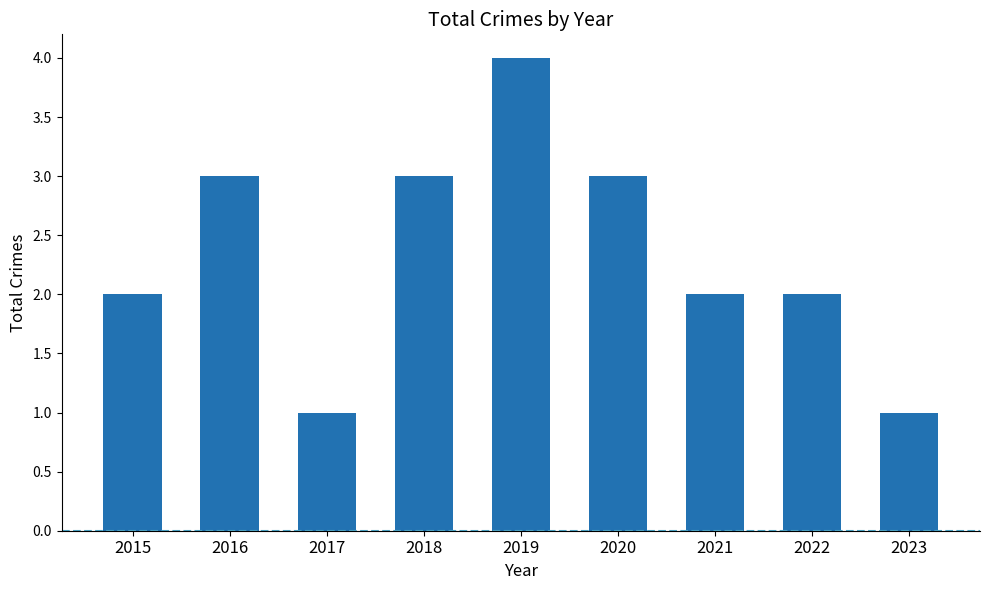

Which label corresponds to the largest value in the chart?

2019